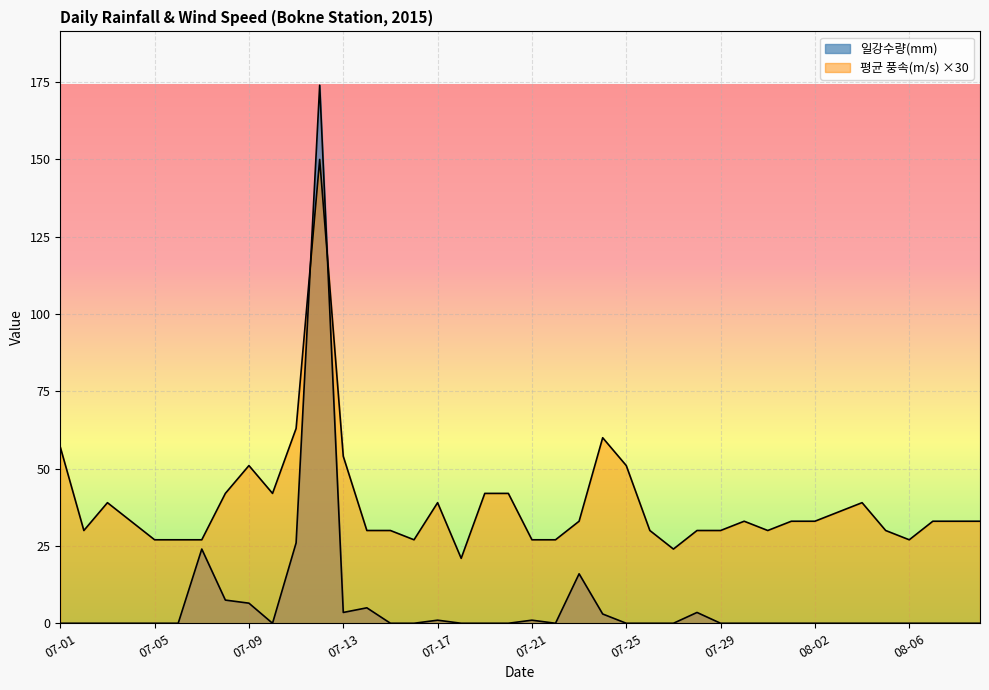

List the series in order of their peak value, highest first.

일강수량(mm), 평균 풍속(m/s)